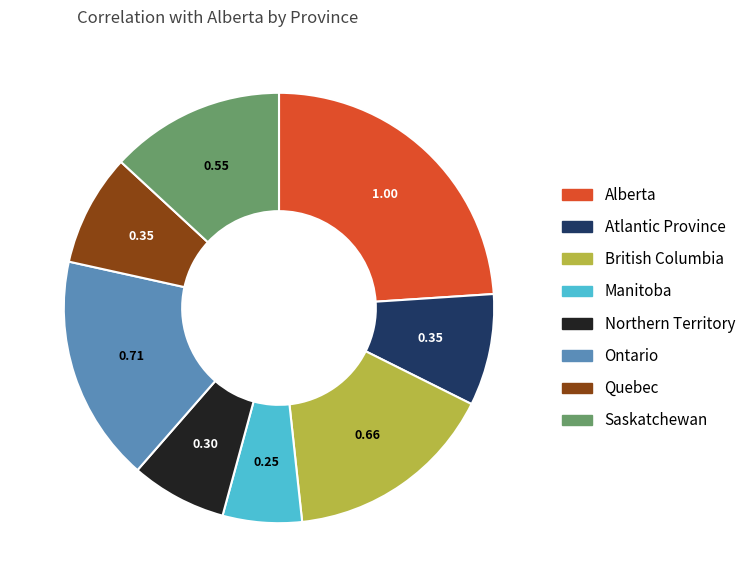

What is the smallest slice in the pie chart?

Manitoba